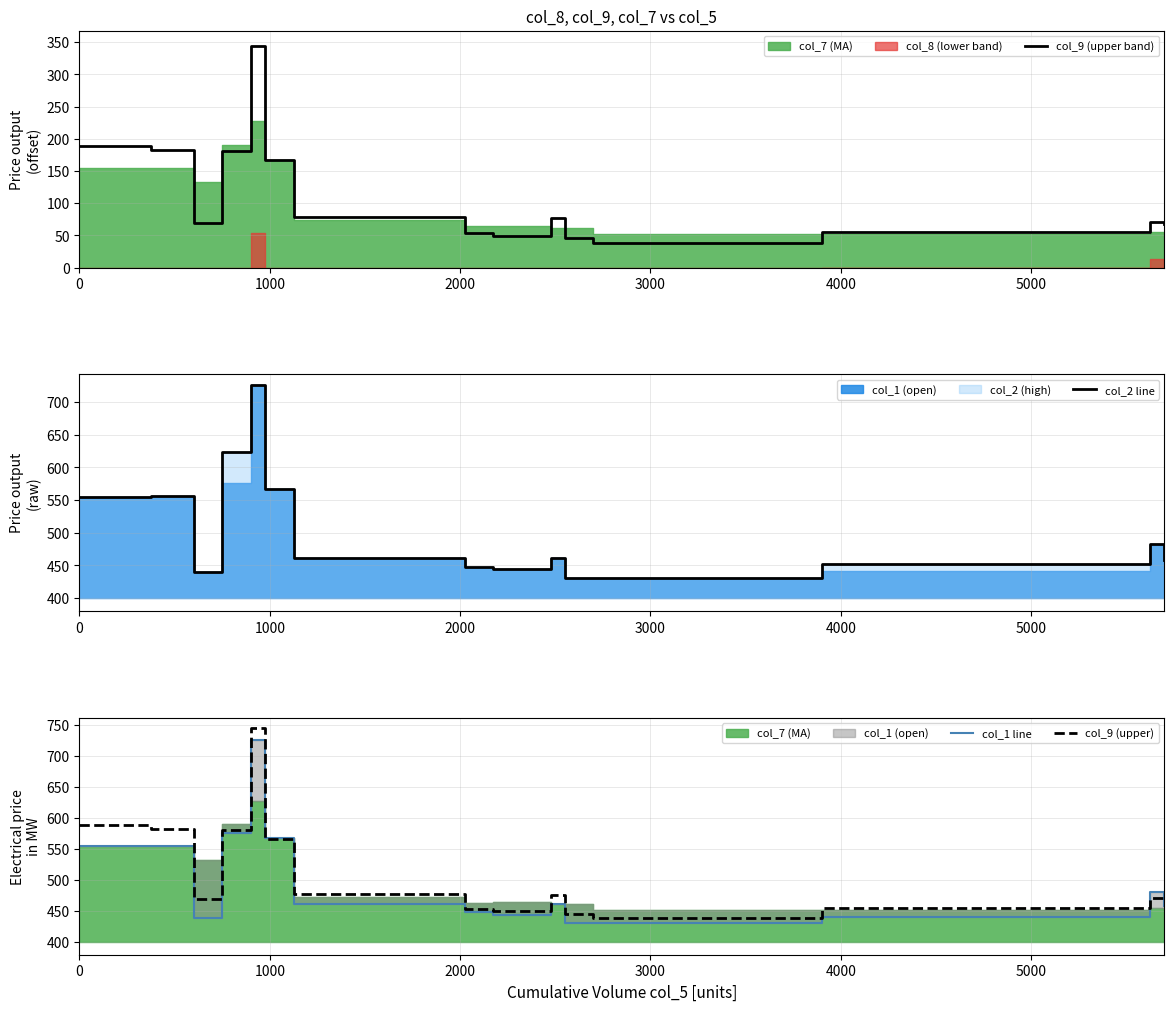

What is the difference between the maximum and second lowest values in the col_9 (upper band) series?

298.7